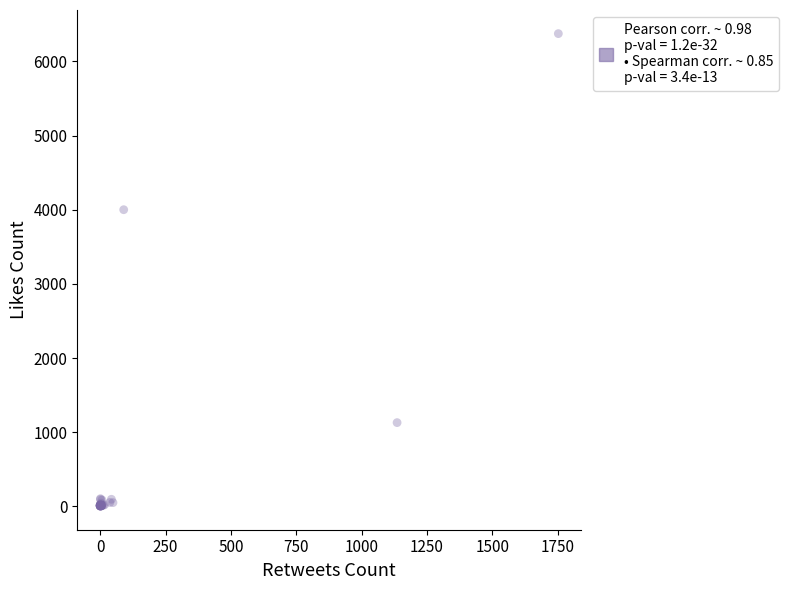

What Y value in the scatter plot is closest to 3189?

4001